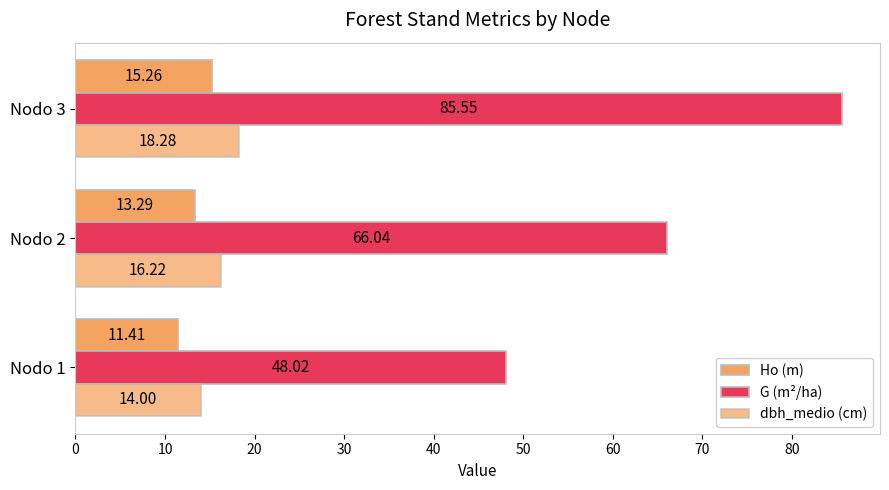

How many values in the Ho (m) series are below 13?

1